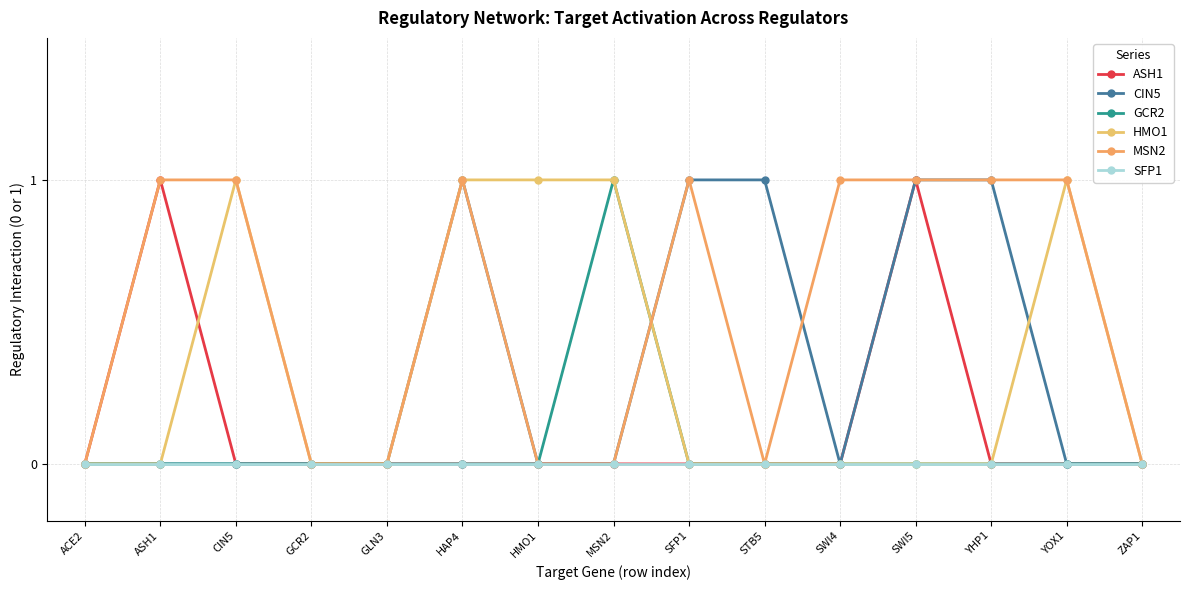

How many data points does each series have?

15